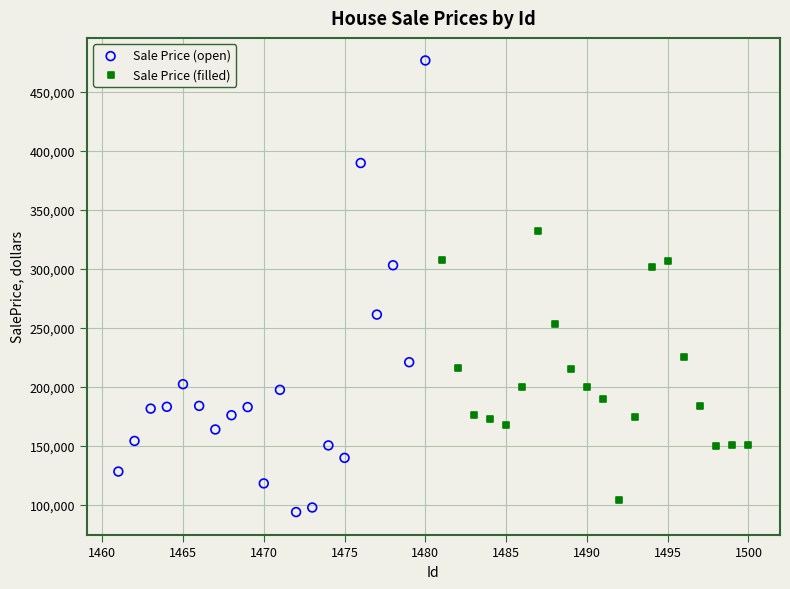

Which series has the largest Y range (max minus min)?

Sale Price (open)